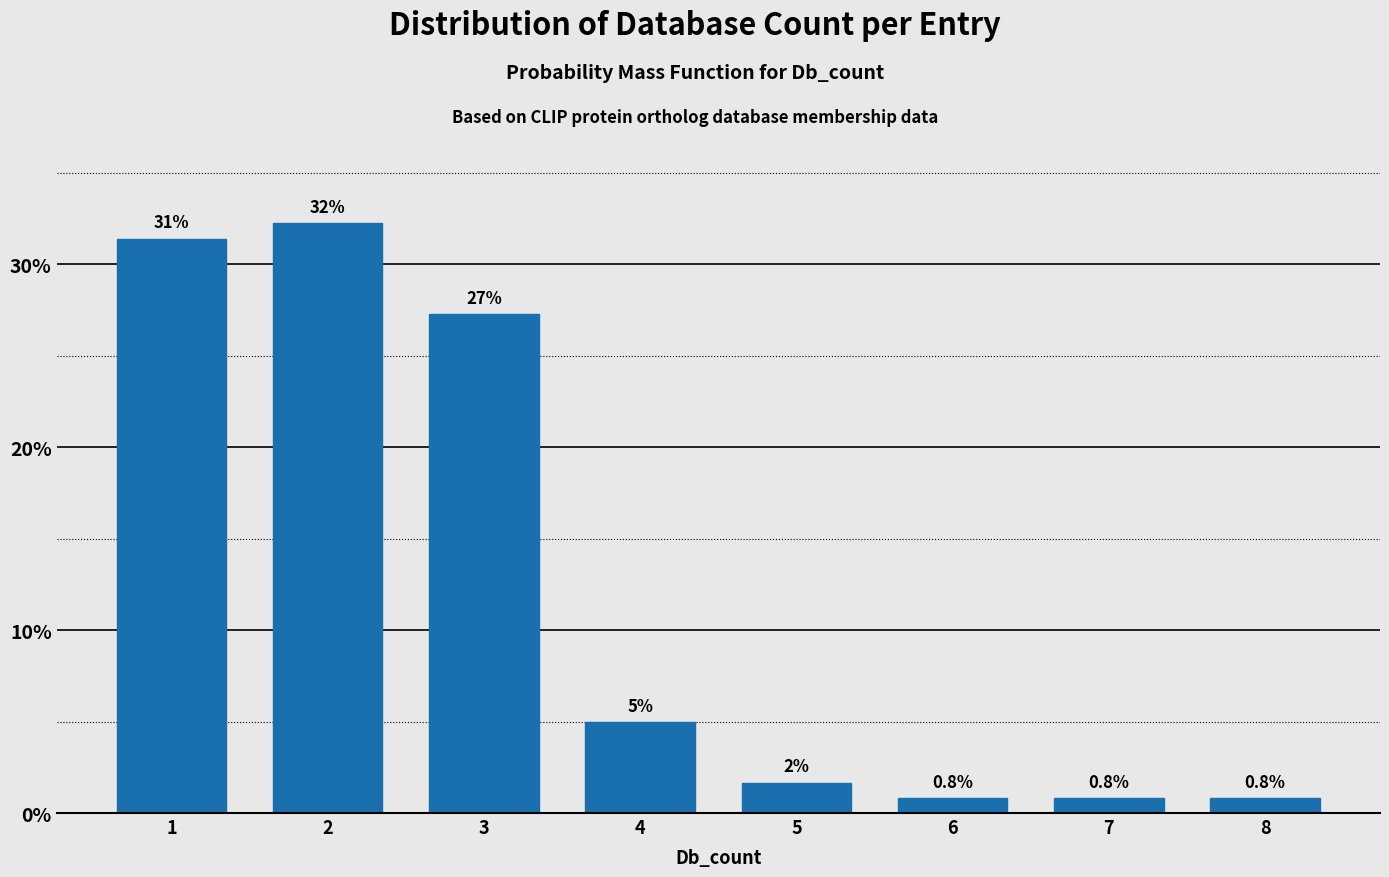

What is the approximate value at 4?

5.0